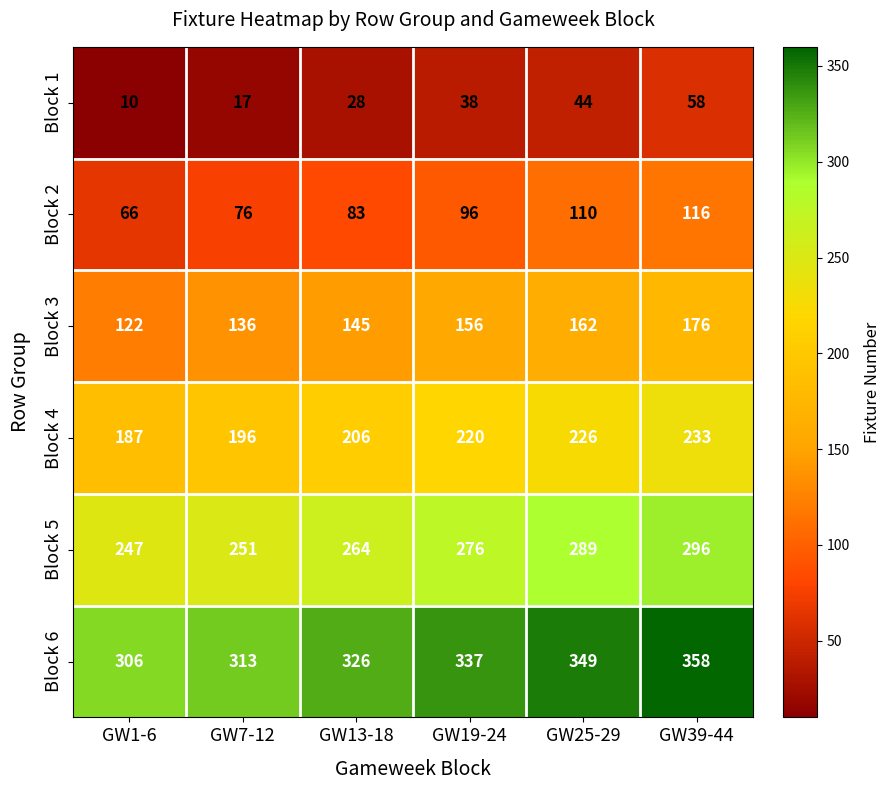

How many Block 6 values are between 313 and 349?

4